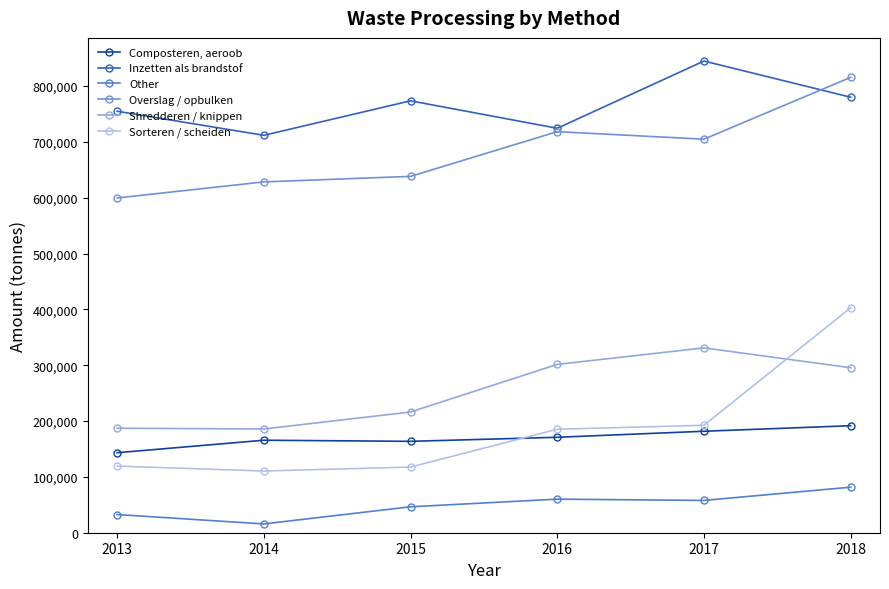

How many values in the Shredderen / knippen series exceed 295500?

3